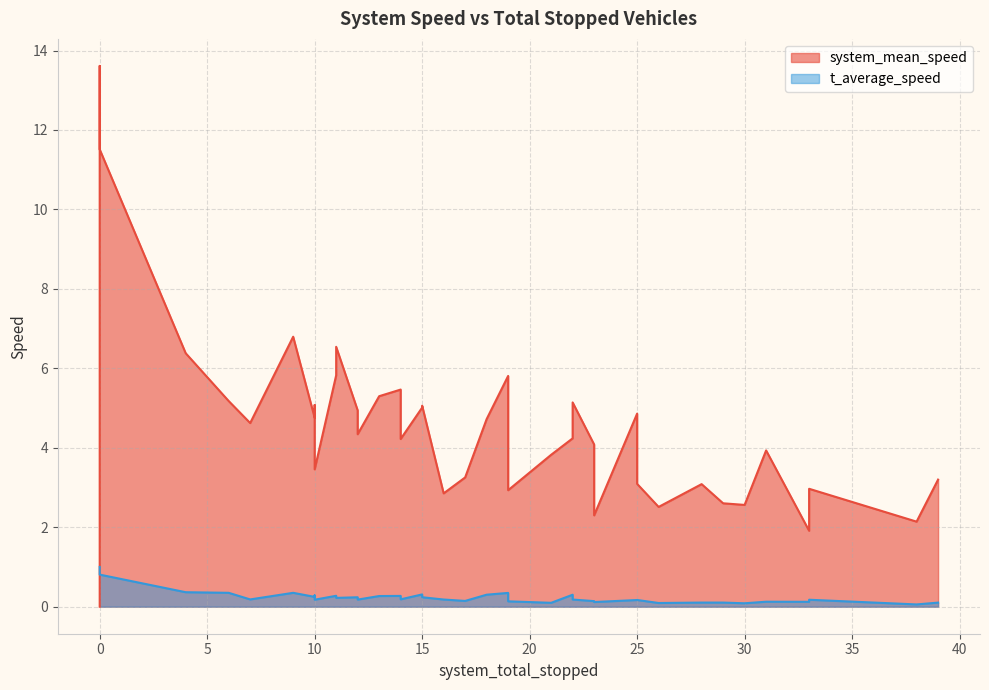

Does the chart have visible grid lines?

Yes